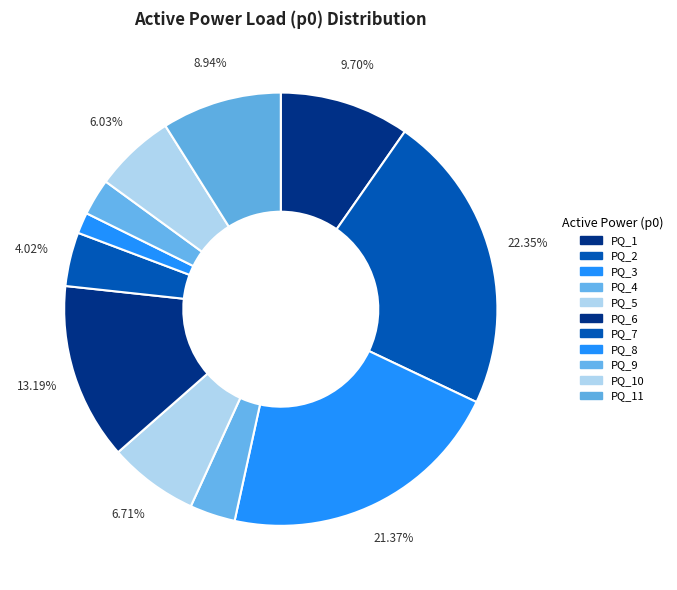

Is it true that PQ_5 is 7% of the pie?

True